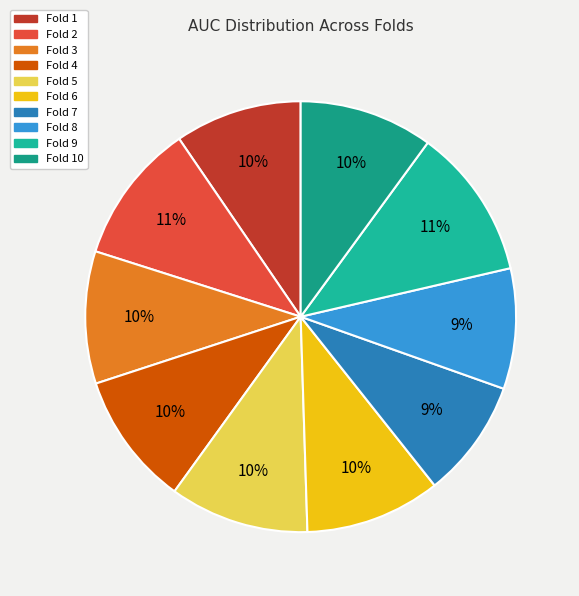

To the nearest percent, what portion does Fold 9 represent?

11%